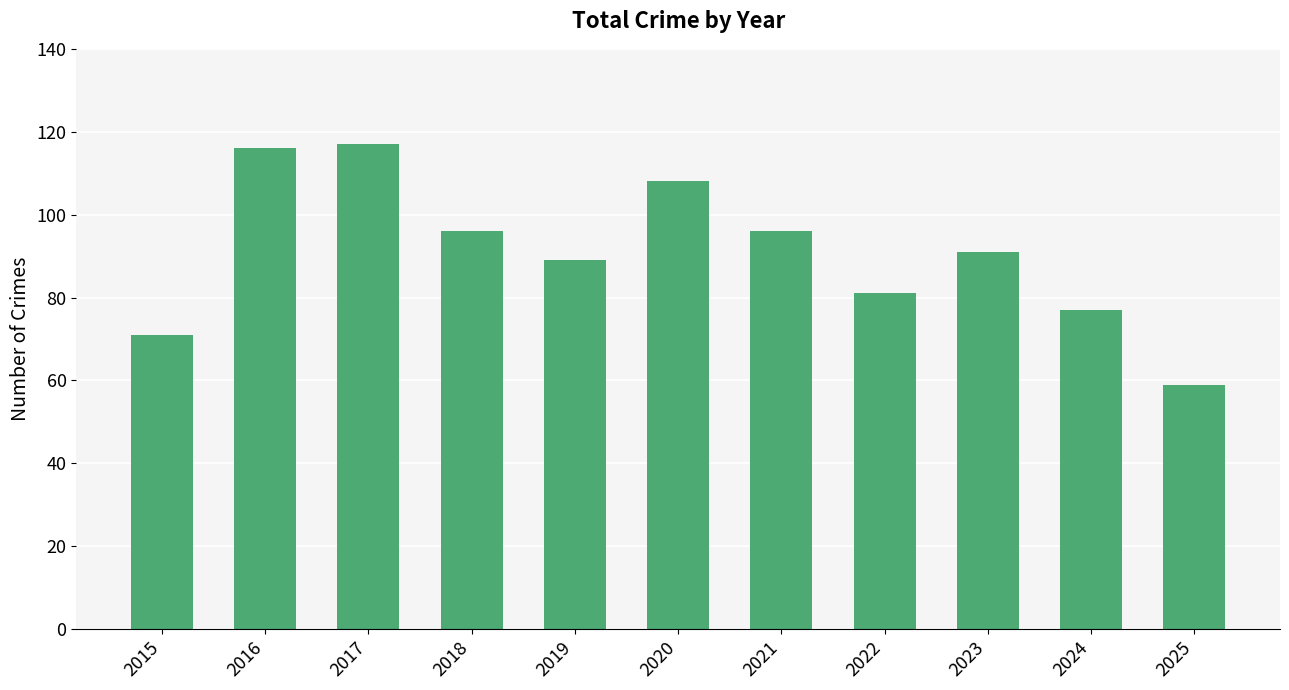

Count the number of categories in the chart.

11